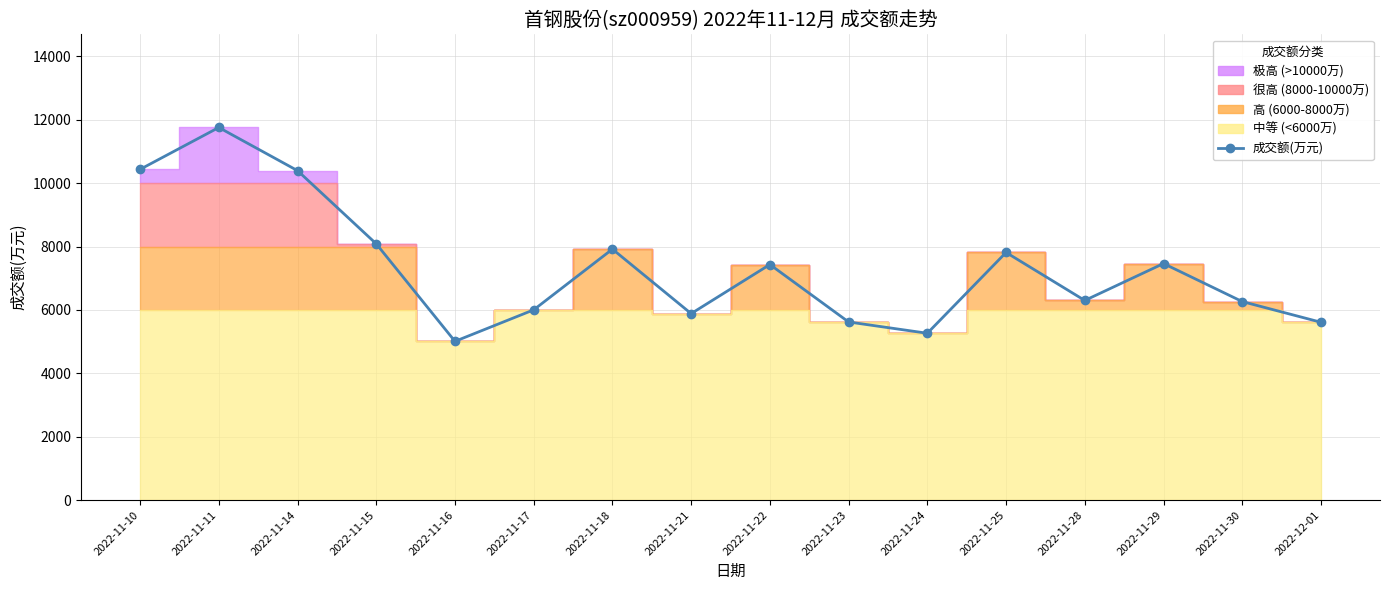

Which category has the lowest value across all series?

2022-11-16